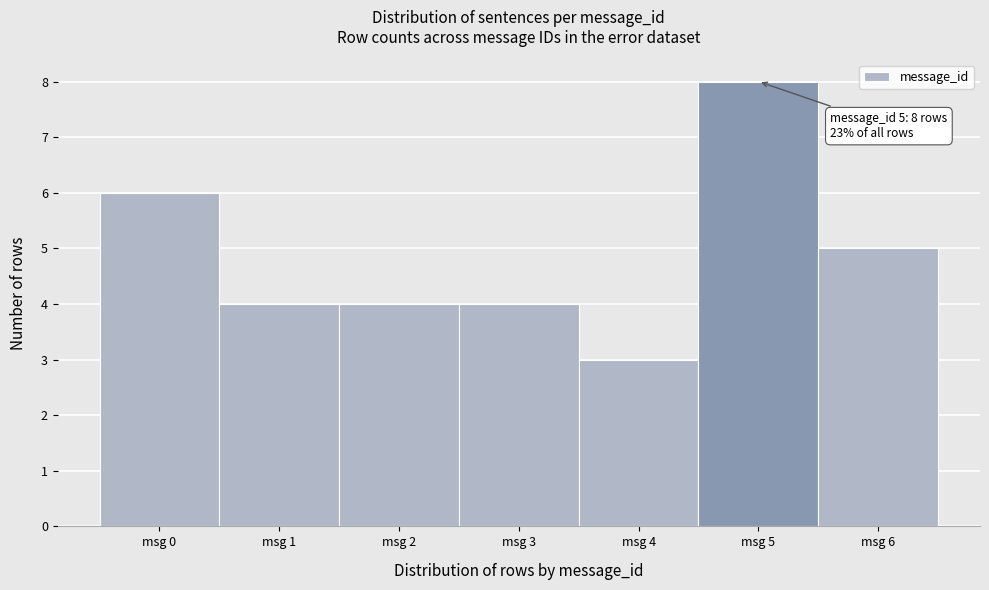

Which range on the x-axis has the tallest bar?

4.5 to 5.5